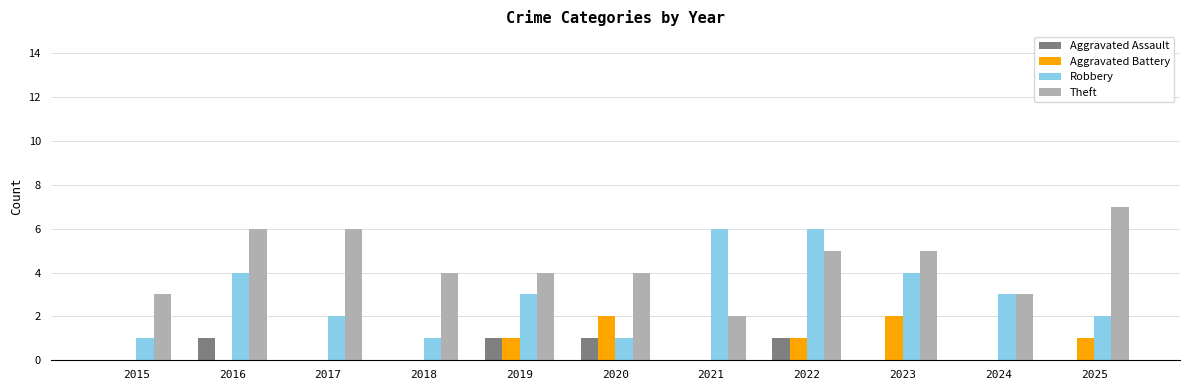

How many groups of bars are there?

11